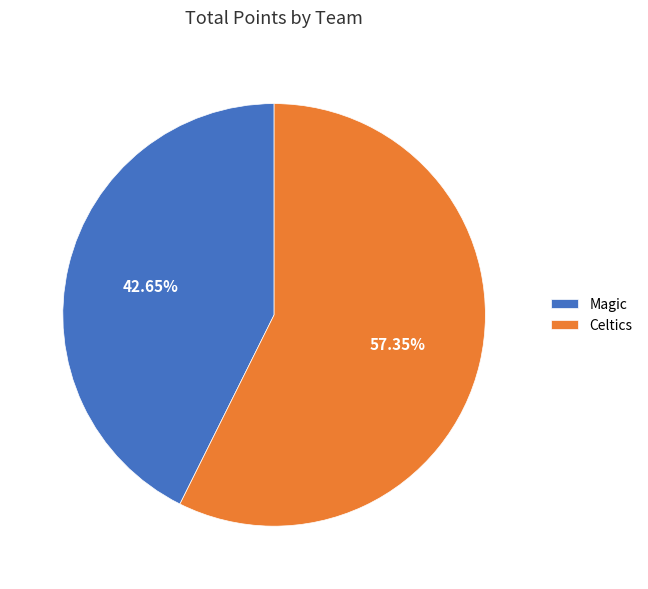

Approximately how many times larger is the value at Magic compared to Celtics?

0.7